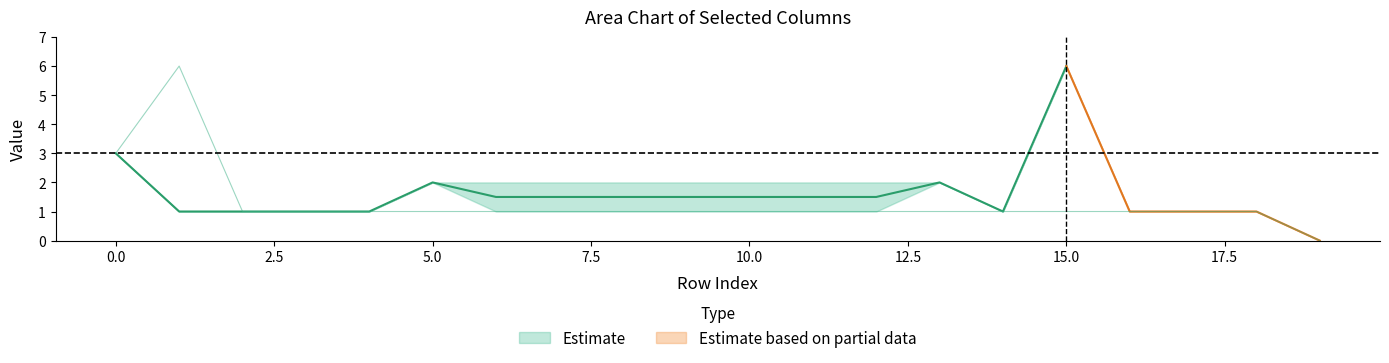

What is the maximum value shown in the chart?

6